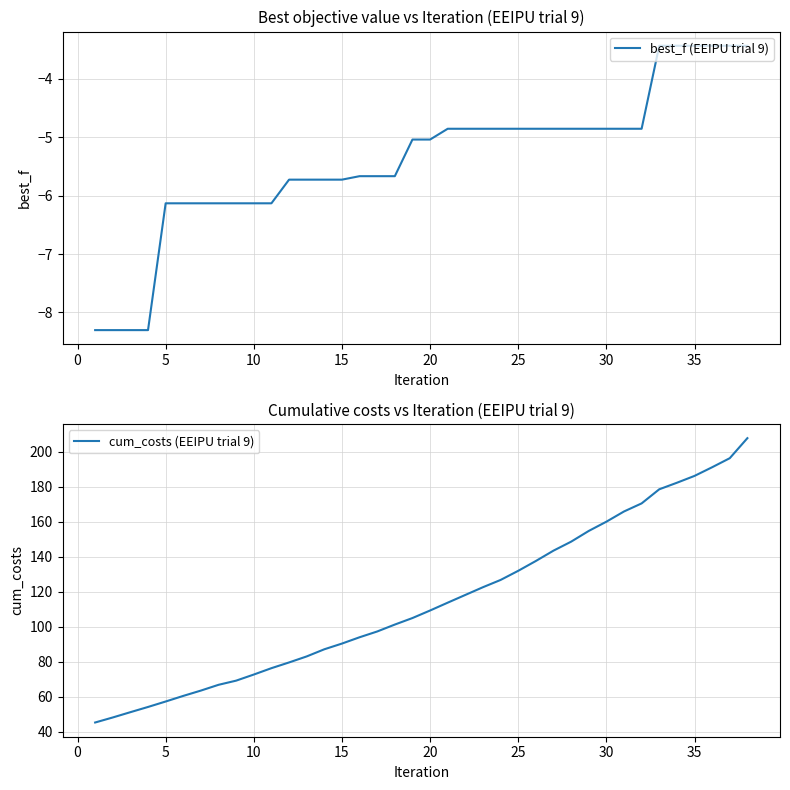

What is the minimum value for best_f (EEIPU trial 9)?

-8.3